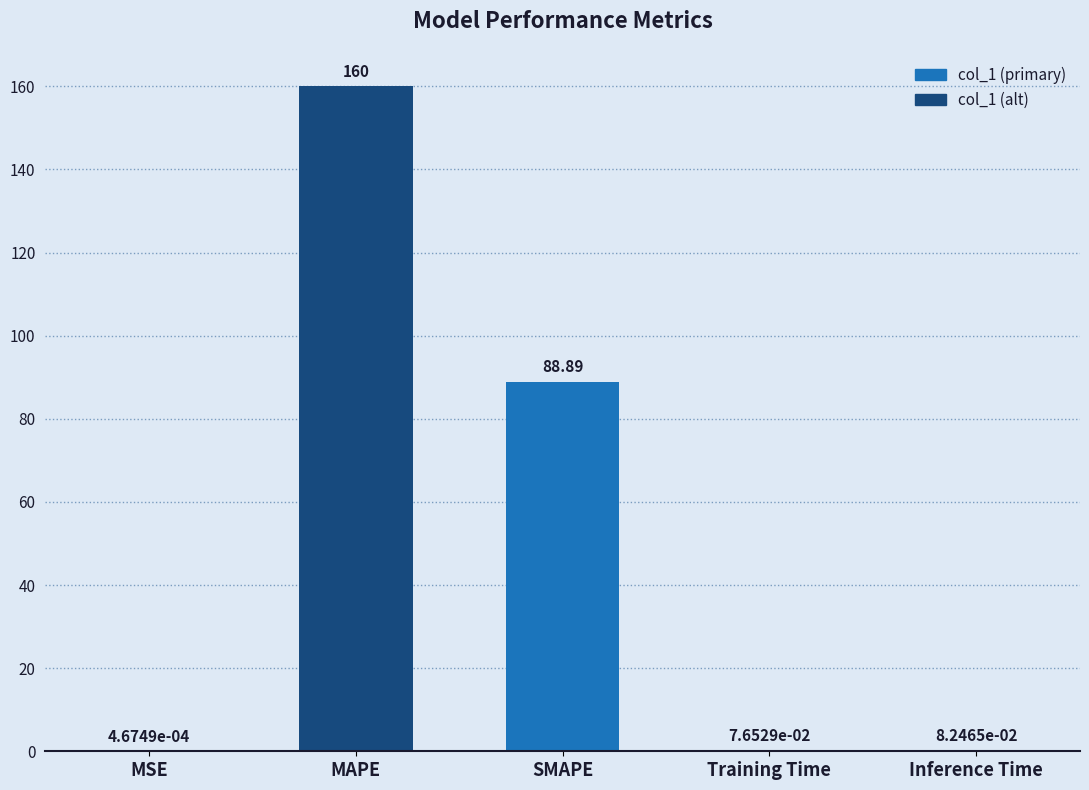

At which label is the value closest to 80?

SMAPE